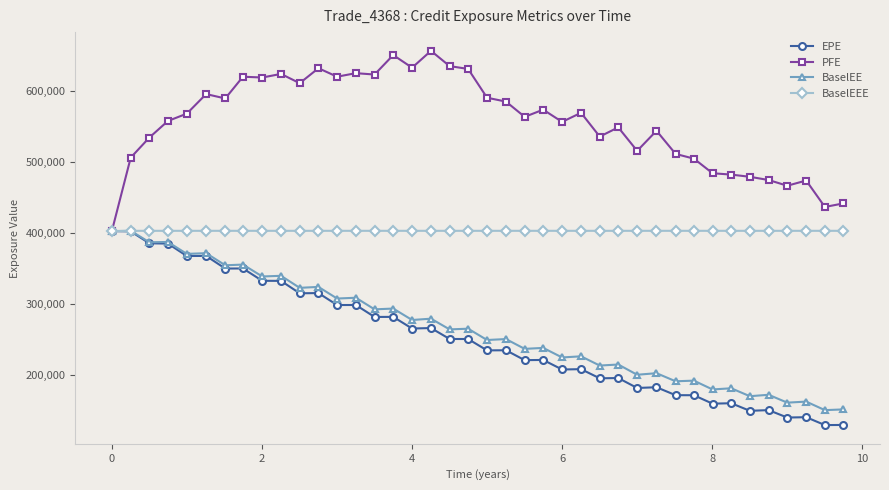

What is the minimum value shown in the chart?

129481